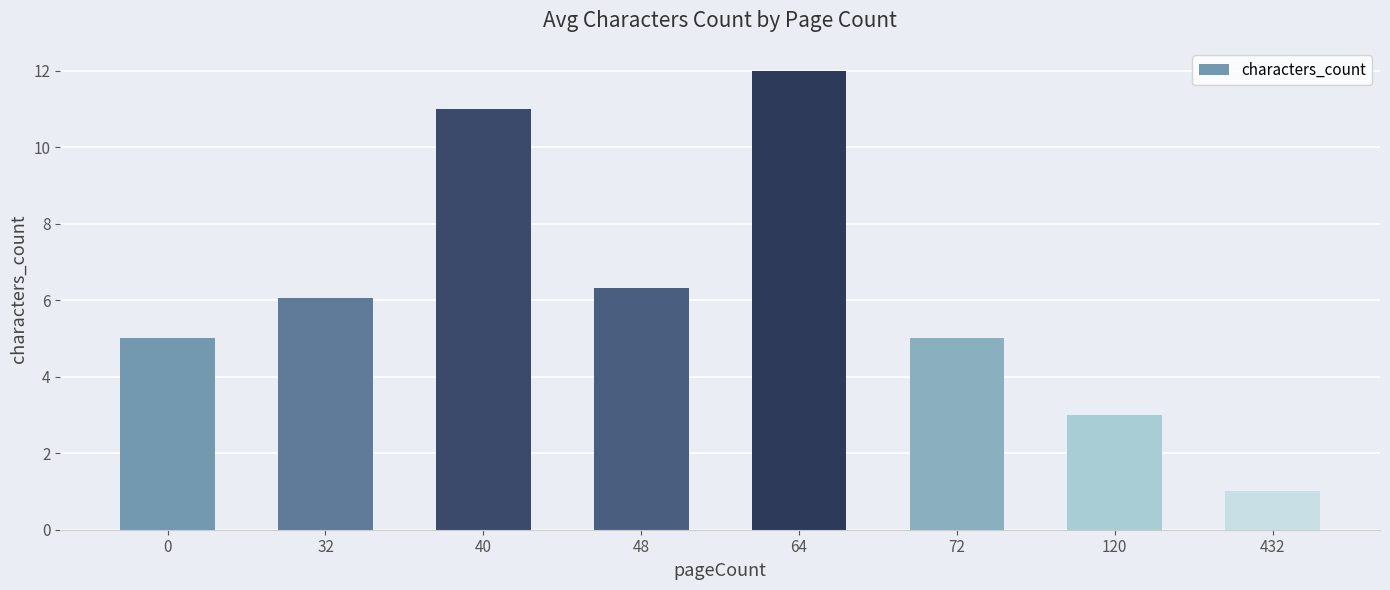

Does the chart contain stacked bars?

No